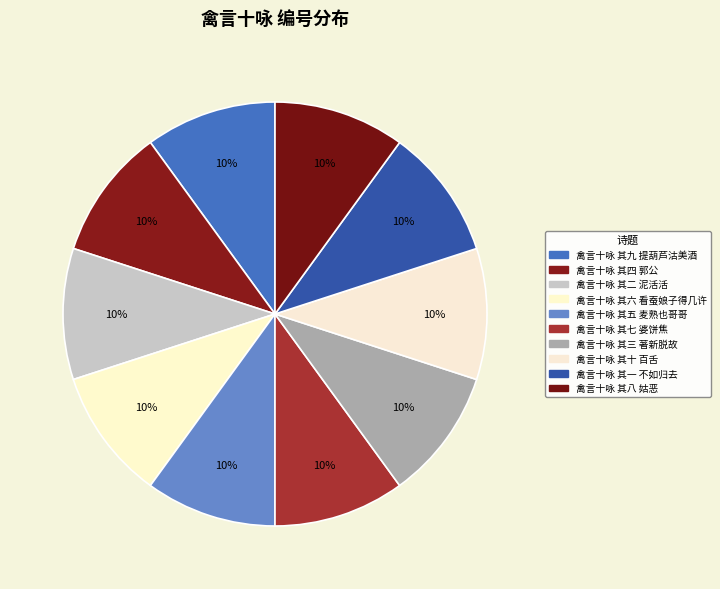

What is the largest slice in the pie chart?

禽言十咏 其九 提葫芦沽美酒